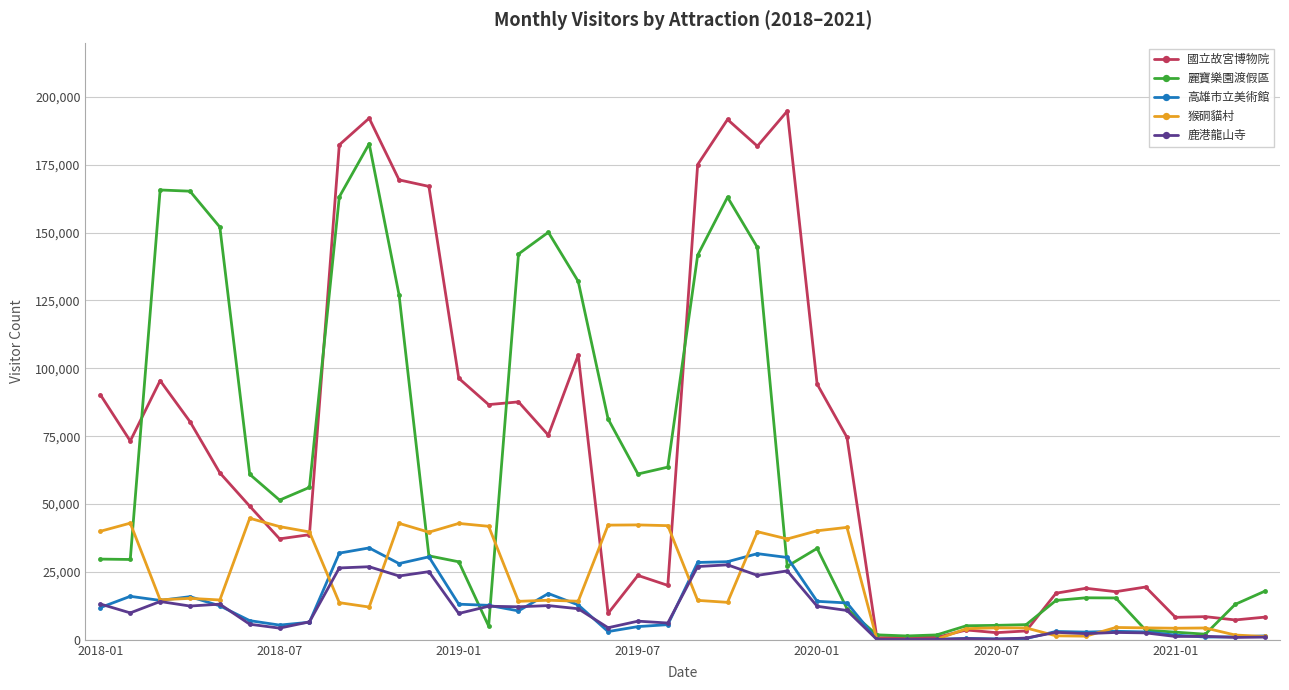

True or false: 鹿港龍山寺 has more than 1 points higher than both neighbors.

True